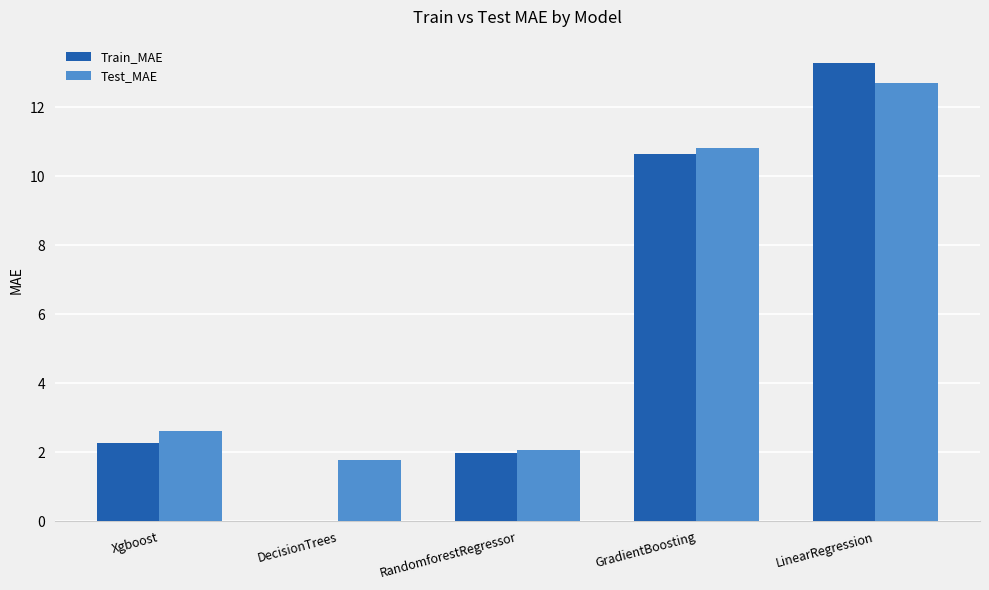

What is the sum of all Test_MAE values?

30.0